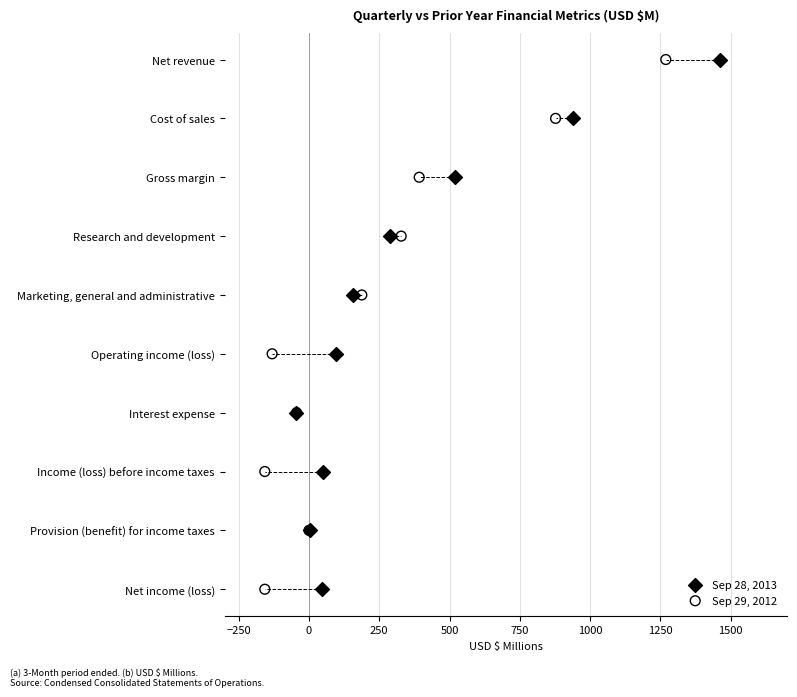

What are all the series names shown in the legend?

Sep 28, 2013, Sep 29, 2012